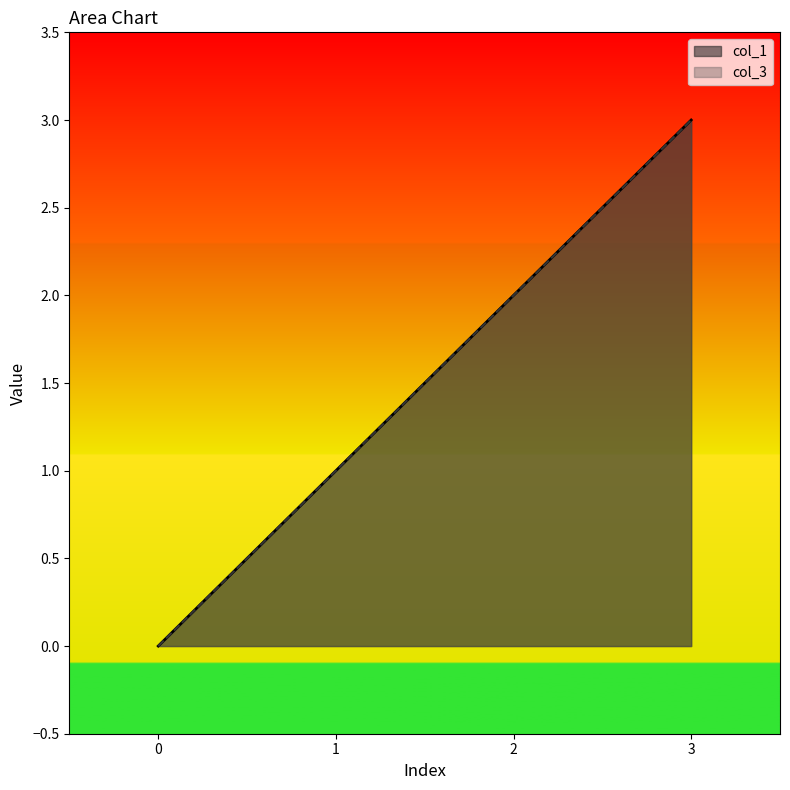

Does the chart display data point markers on the line(s)?

No